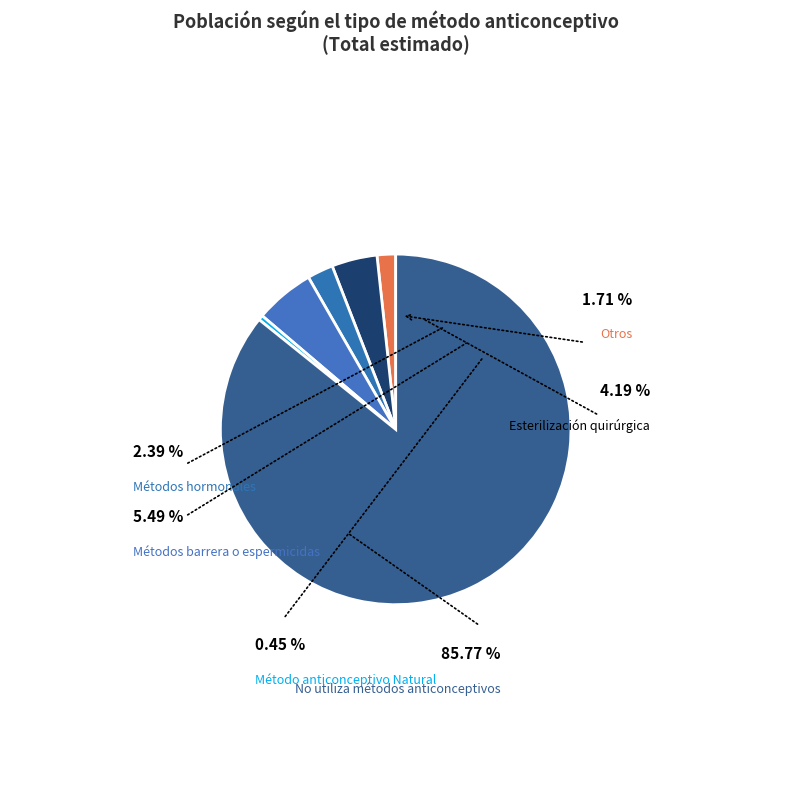

Rank the categories by value from lowest to highest.

Método anticonceptivo Natural, Otros, Métodos hormonales, Esterilización quirúrgica, Métodos barrera o espermicidas, No utiliza métodos anticonceptivos